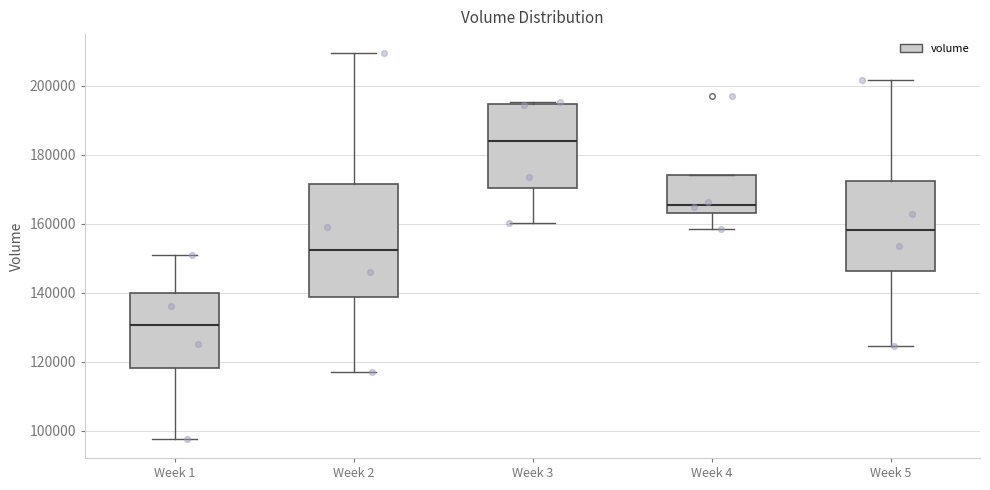

Reading left to right, transcribe this box plot: for each box, give where its median line is, the range the box spans, and where its two whiskers end, as read against the y-axis. The values are not printed on the chart, so give them approximately, as read against the axis.

Week 1: median 130000, box 118000 to 140000, whiskers 98000 to 150000
Week 2: median 152000, box 138000 to 172000, whiskers 116000 to 210000
Week 3: median 184000, box 170000 to 194000, whiskers 160000 to 196000
Week 4: median 166000, box 164000 to 174000, whiskers 158000 to 174000
Week 5: median 158000, box 146000 to 172000, whiskers 124000 to 202000